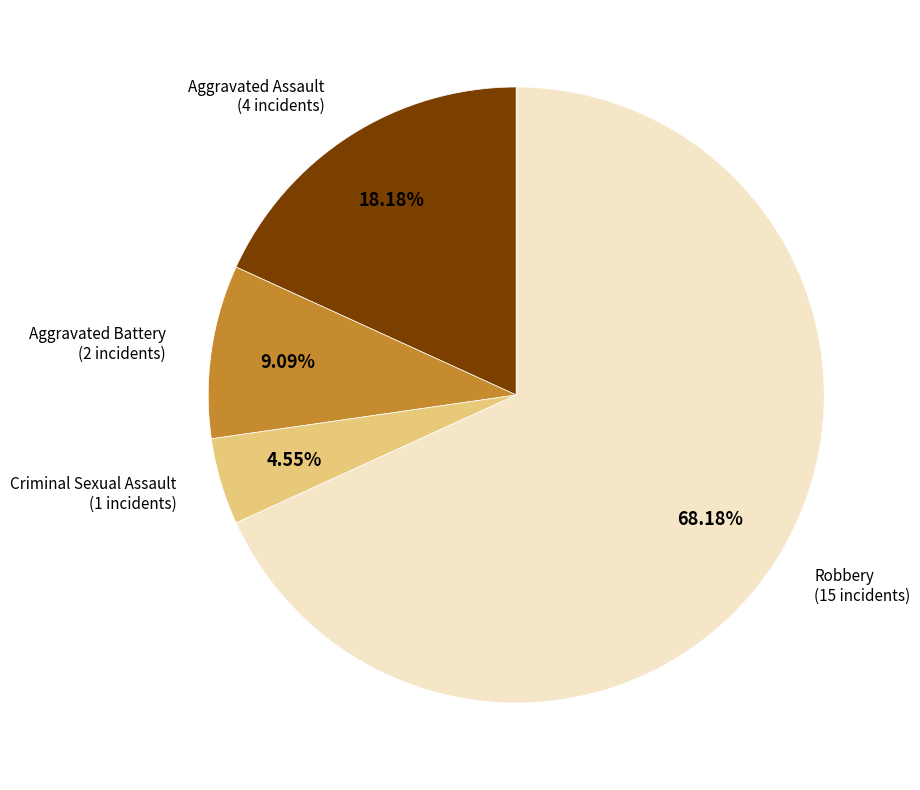

Does any single category account for the majority?

Yes